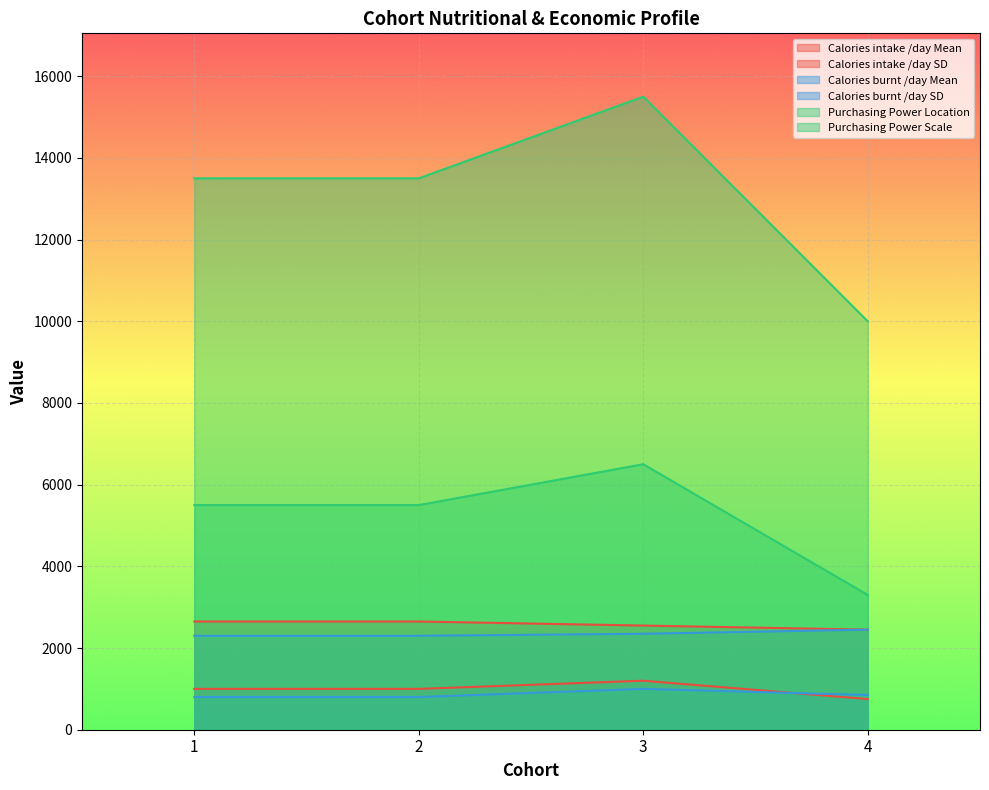

What is the average value of the Calories intake /day Mean series?

2575